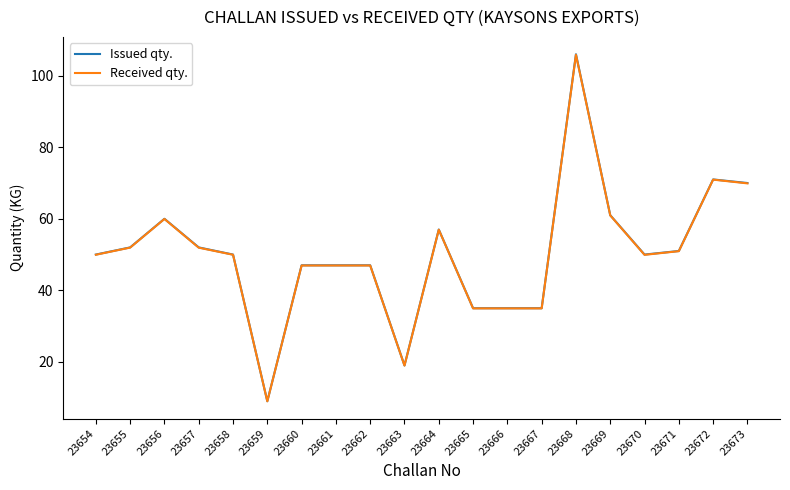

Is the value of Issued qty. at 23663 greater than the value of Received qty. at 23662?

No